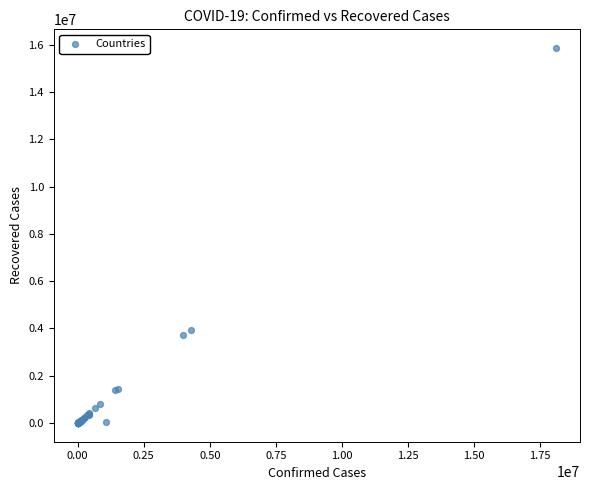

What Y value in the scatter plot is closest to 7931170?

3928389